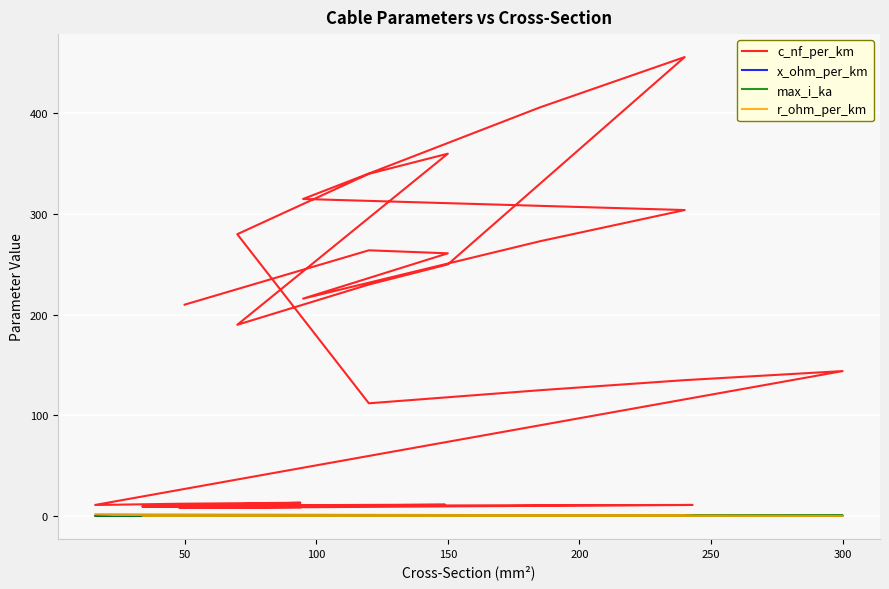

Rank the series by their maximum value, from lowest to highest.

x_ohm_per_km, max_i_ka, r_ohm_per_km, c_nf_per_km